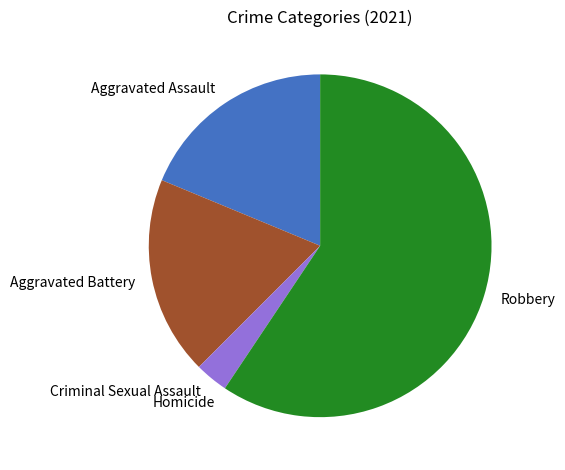

What is the ratio of the value at Aggravated Battery to the value at Robbery?

0.3